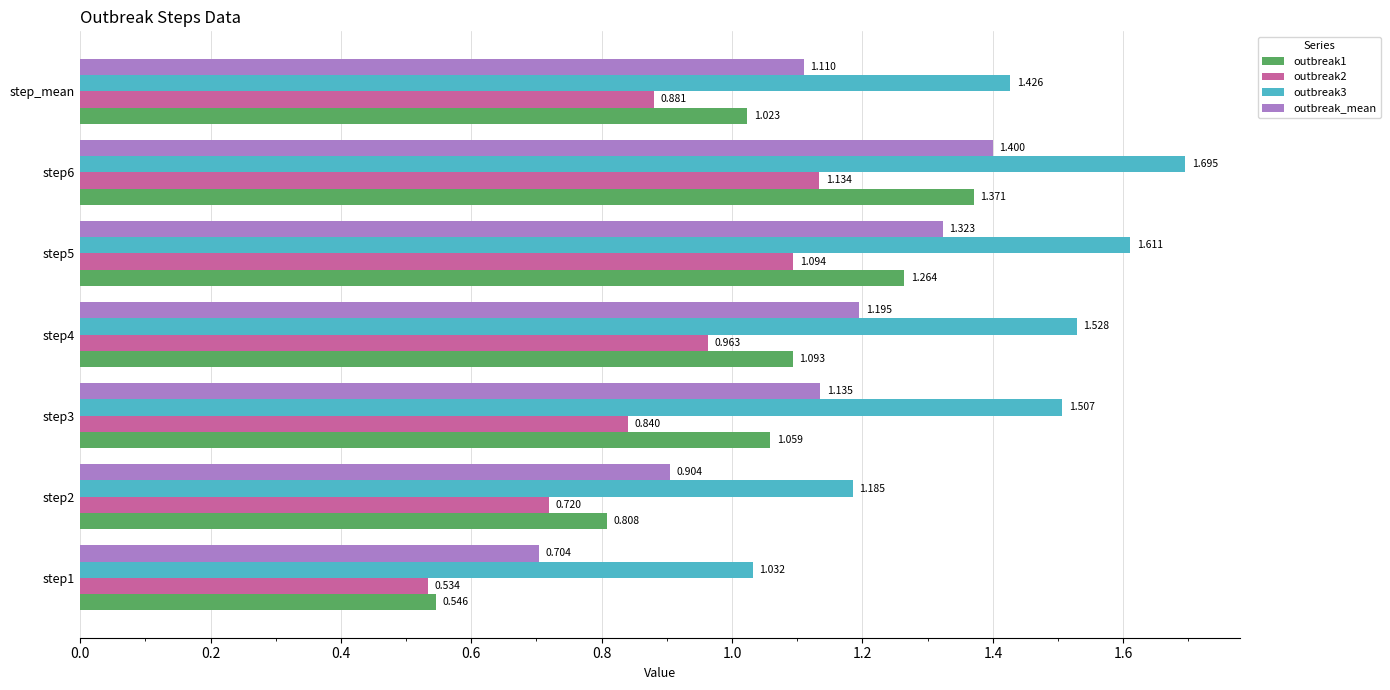

Is the value of outbreak3 at step_mean greater than the value of outbreak2 at step2?

Yes